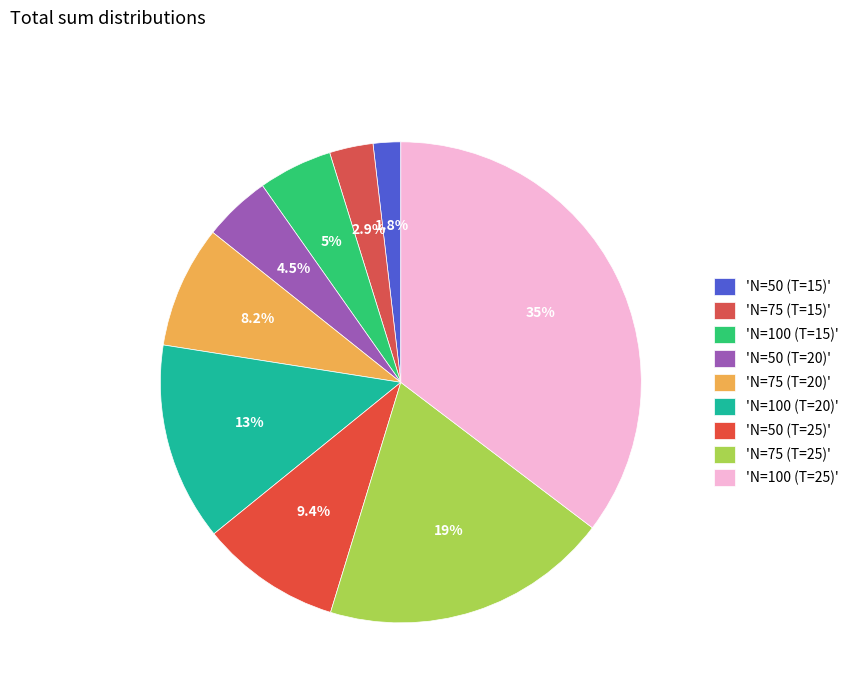

Which slice is the largest?

N=100 (T=25)